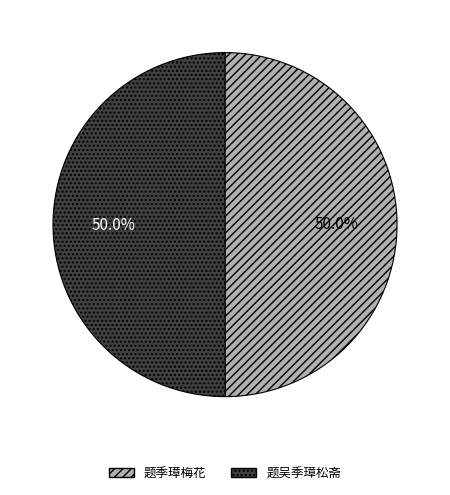

How much of the chart is everything except 题吴季璋松斋?

50.0%